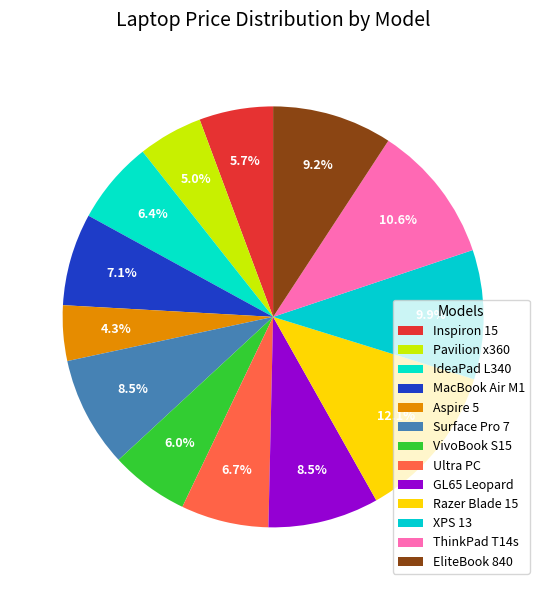

Count the number of slices in the pie.

13